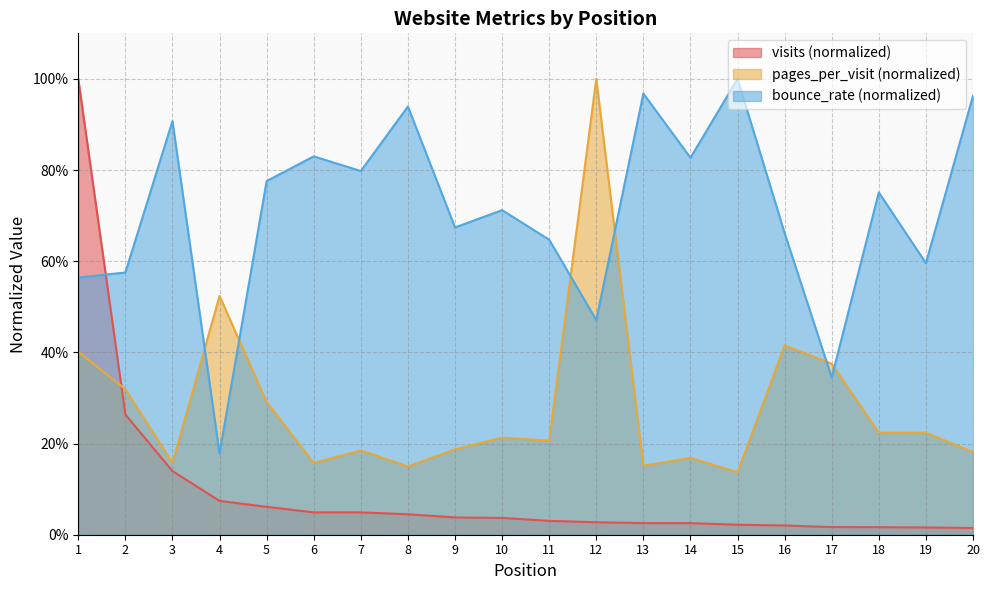

Reading left to right, transcribe all the data shown in this chart.

visits: 1=1.0	2=0.3	3=0.1	4=0.1	5=0.1	6=0.0	7=0.0	8=0.0	9=0.0	10=0.0	11=0.0	12=0.0	13=0.0	14=0.0	15=0.0	16=0.0	17=0.0	18=0.0	19=0.0	20=0.0
pages_per_visit: 1=0.4	2=0.3	3=0.2	4=0.5	5=0.3	6=0.2	7=0.2	8=0.1	9=0.2	10=0.2	11=0.2	12=1.0	13=0.2	14=0.2	15=0.1	16=0.4	17=0.4	18=0.2	19=0.2	20=0.2
bounce_rate: 1=0.6	2=0.6	3=0.9	4=0.2	5=0.8	6=0.8	7=0.8	8=0.9	9=0.7	10=0.7	11=0.6	12=0.5	13=1.0	14=0.8	15=1.0	16=0.7	17=0.3	18=0.8	19=0.6	20=1.0